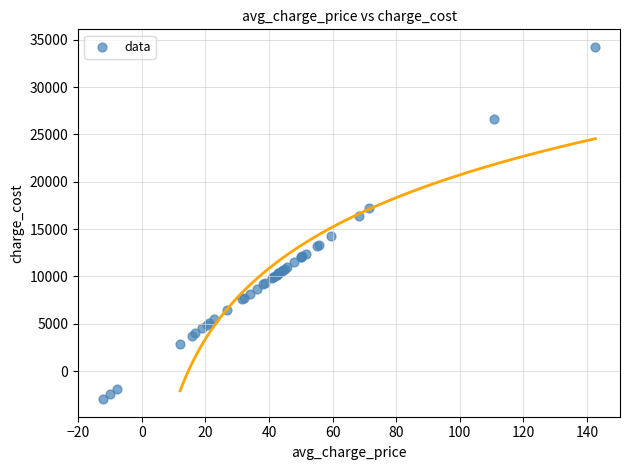

What Y value in the scatter plot is closest to 15641?

16388.3